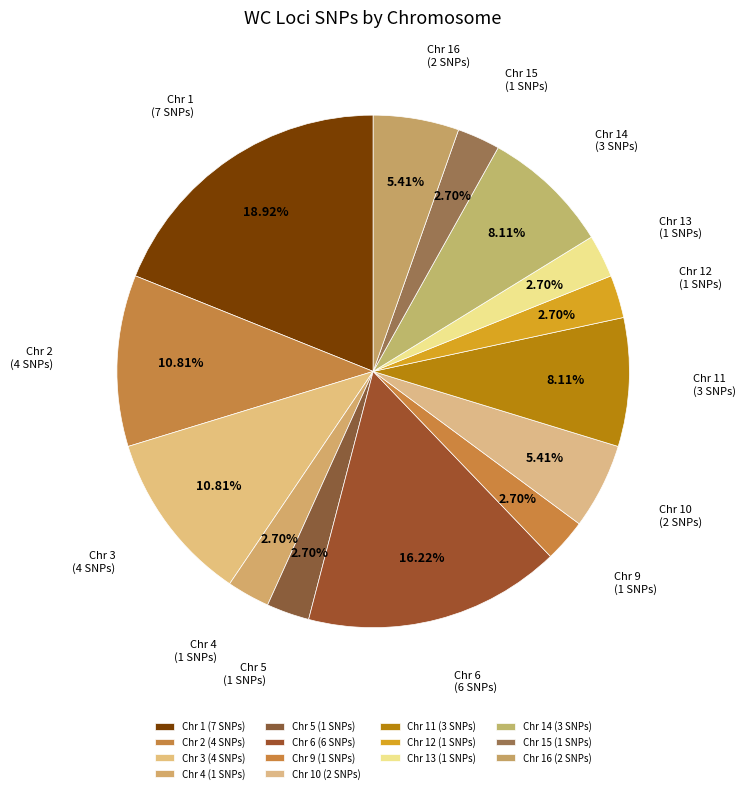

To the nearest percent, what is the difference between the largest and smallest slice percentages?

16%